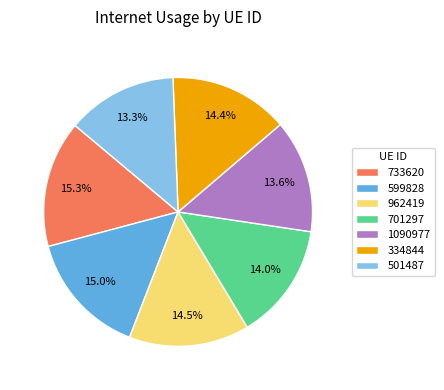

How many slices are in this pie chart?

7